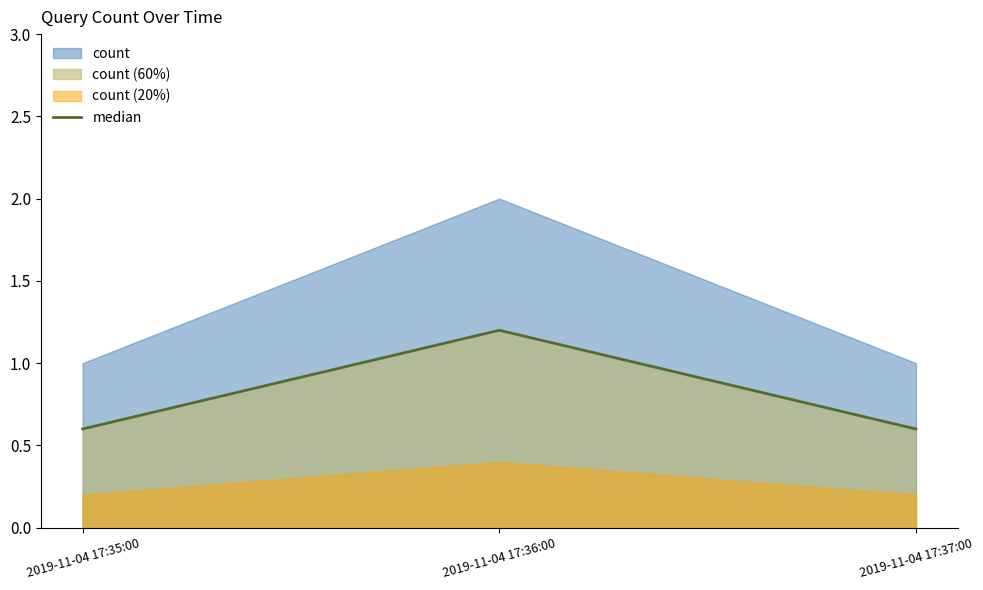

List the labels in order of value, smallest first.

2019-11-04 17:35:00, 2019-11-04 17:37:00, 2019-11-04 17:36:00